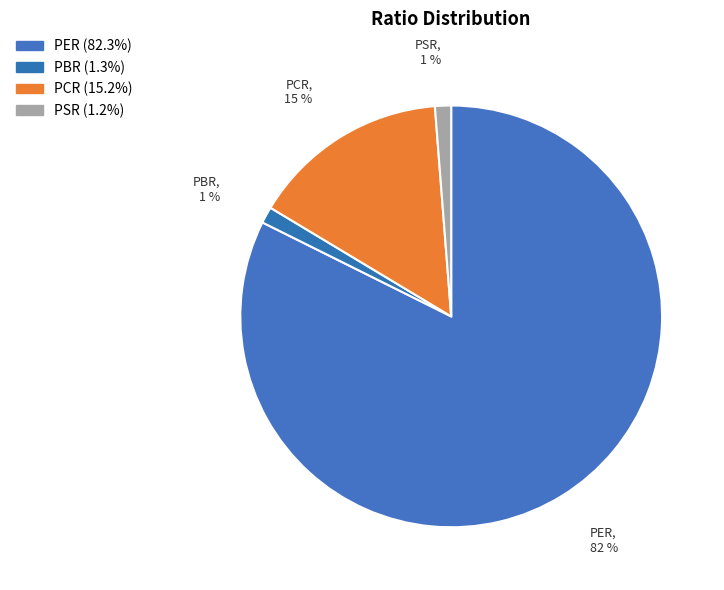

To the nearest percent, what portion does PSR represent?

1%